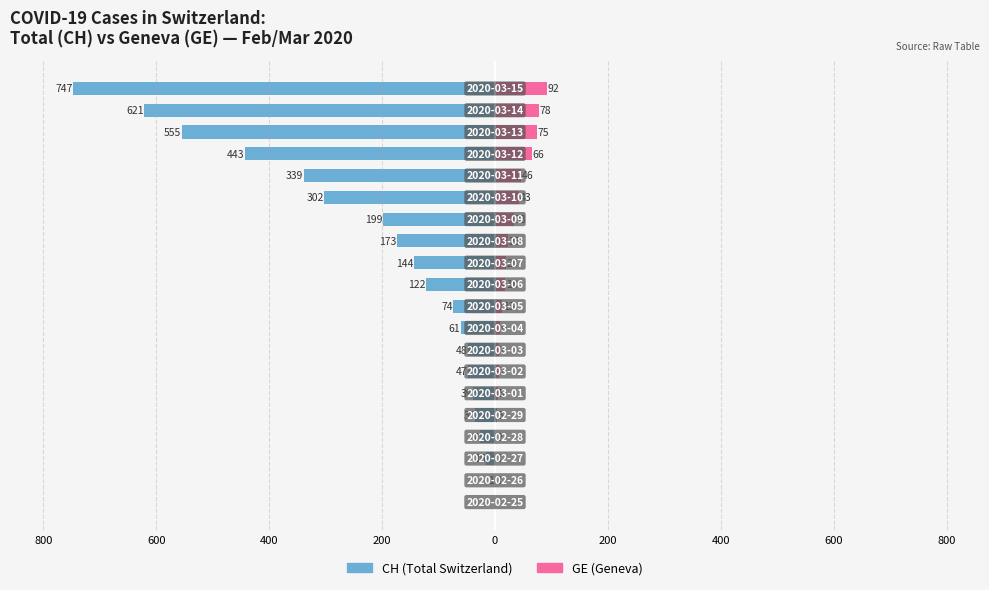

What is the value of the CH (Total Switzerland) bar at the 5th from the left?

-35